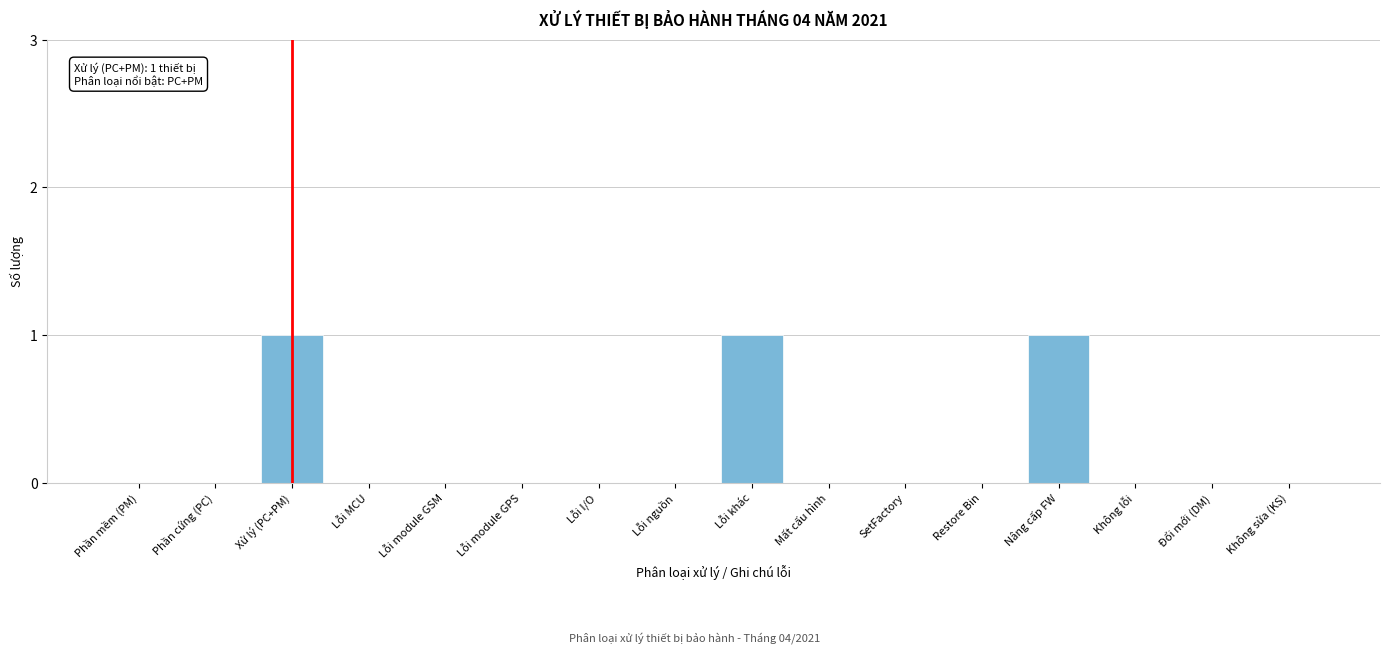

Reading right to left, what are all the values shown in this chart?

Không sửa (KS)=0	Đổi mới (DM)=0	Không lỗi=0	Nâng cấp FW=1	Restore Bin=0	SetFactory=0	Mất cấu hình=0	Lỗi khác=1	Lỗi nguồn=0	Lỗi I/O=0	Lỗi module GPS=0	Lỗi module GSM=0	Lỗi MCU=0	Xử lý (PC+PM)=1	Phần cứng (PC)=0	Phần mềm (PM)=0